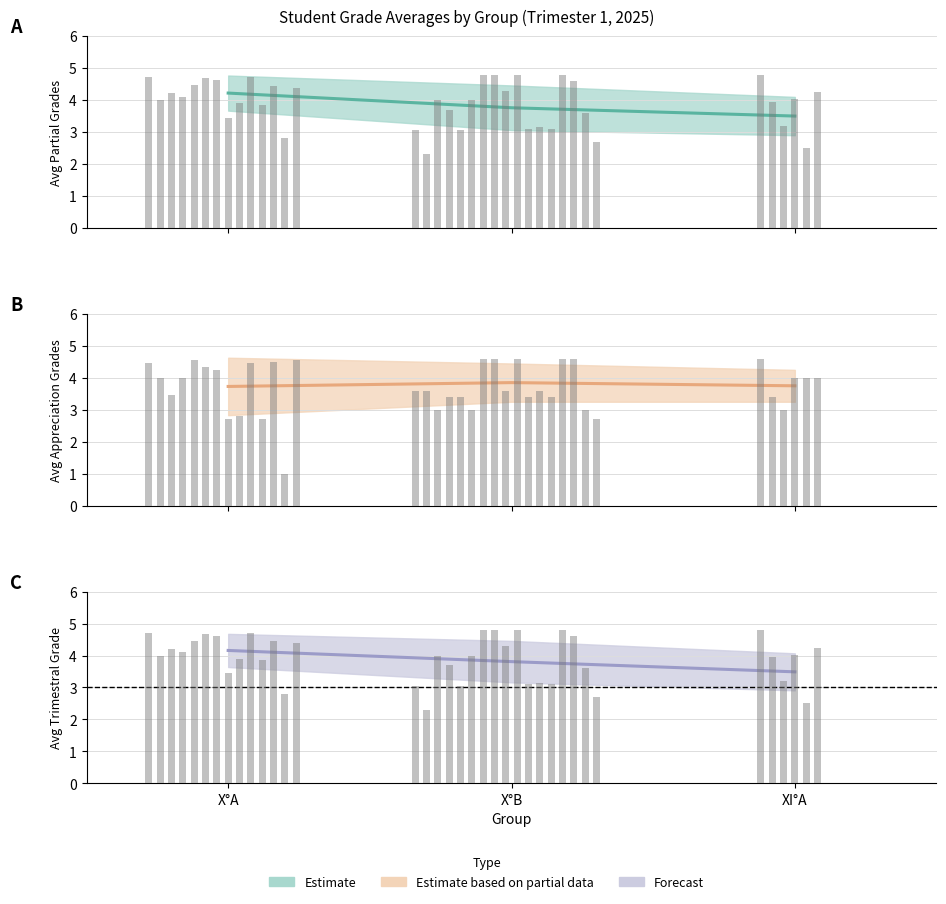

What position from the left is X°B?

2